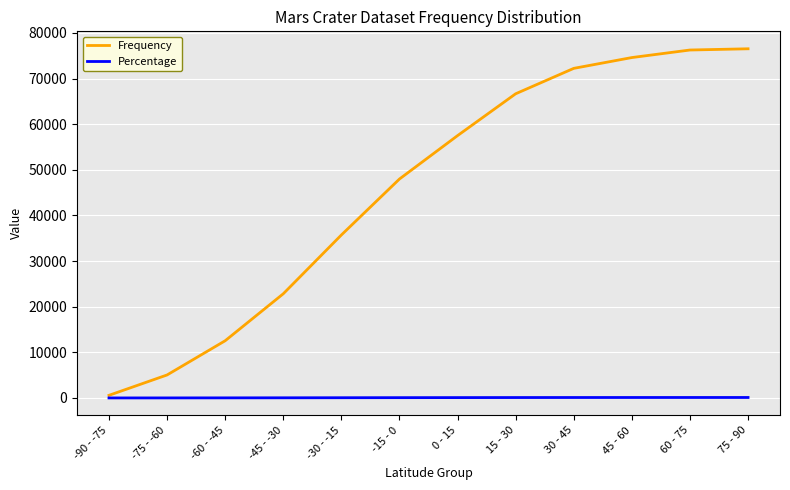

Which series changed the most between -75 - -60 and 75 - 90?

Frequency